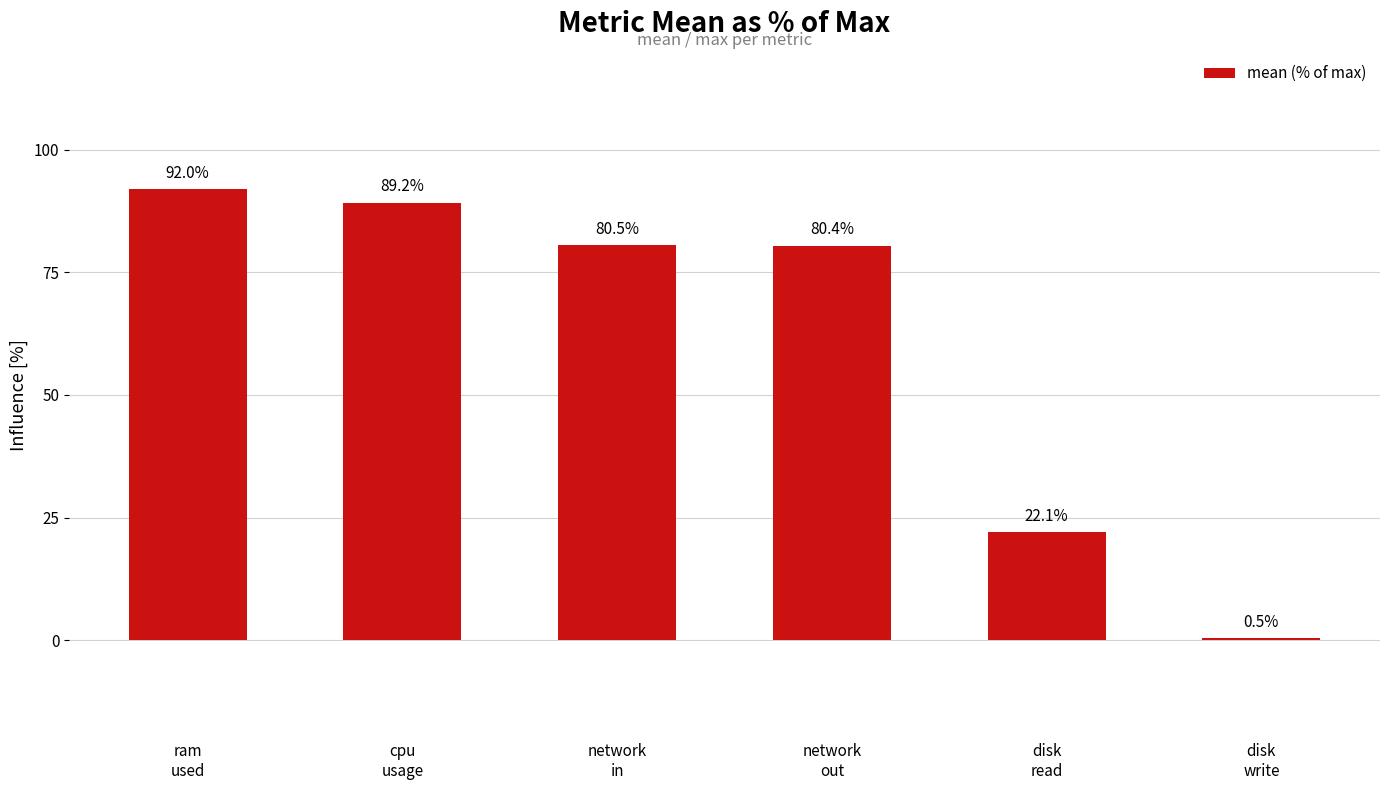

The value at cpu
usage is 89.2. True or false?

True